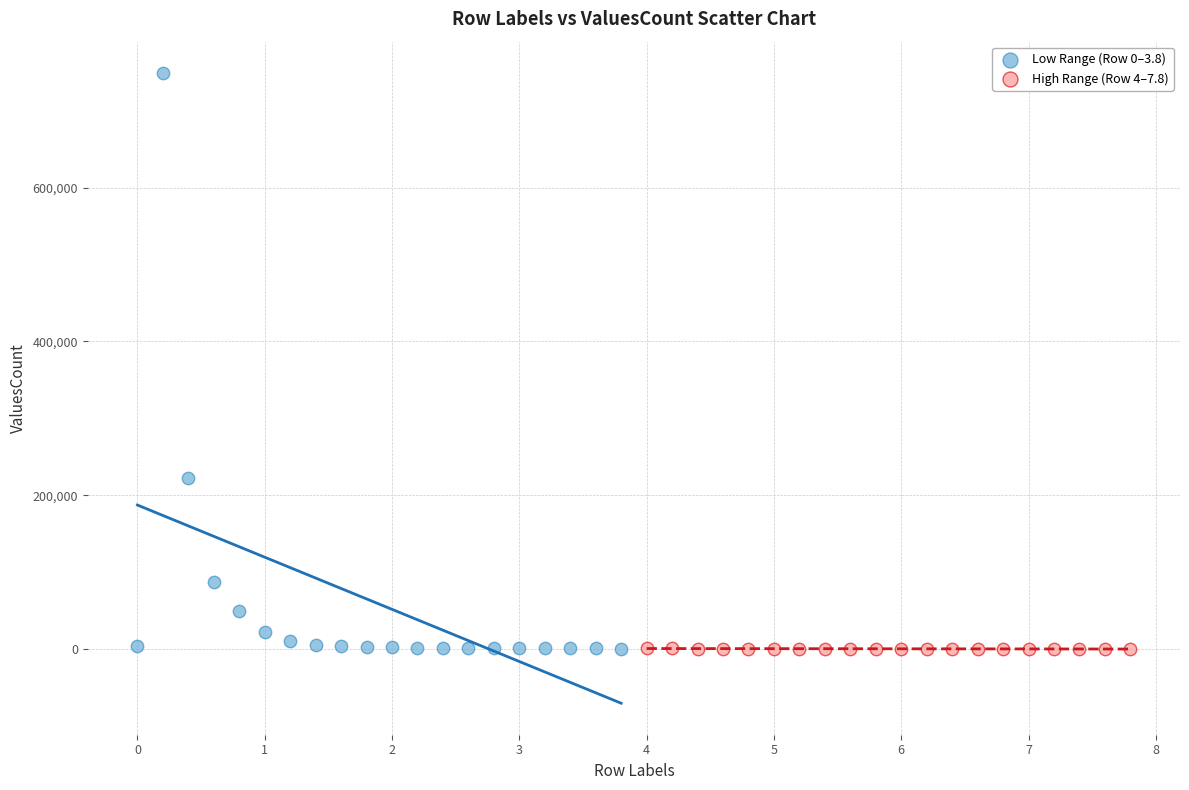

Which series has the widest spread of Y values?

Low Range (Row 0–3.8)